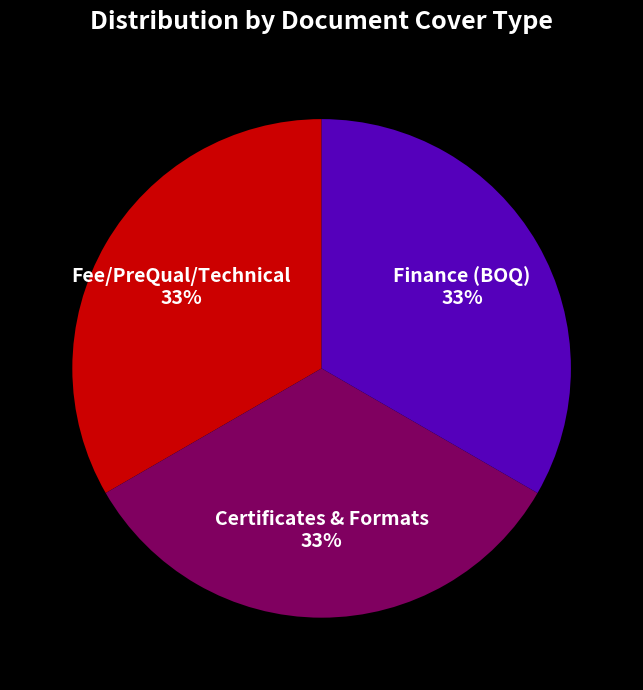

To the nearest percent, what percentage of the pie is Fee/PreQual/Technical?

33%